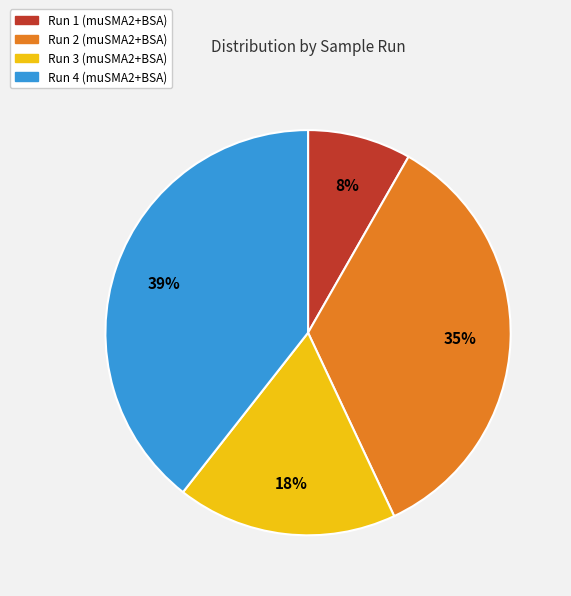

Is there a majority slice in this chart?

No